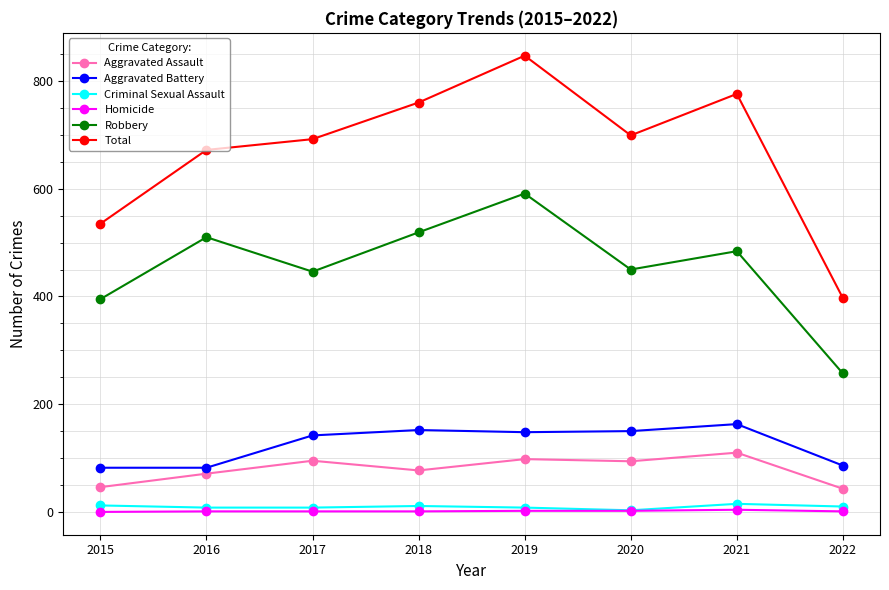

True or false: Aggravated Assault and Total cross at least once.

False